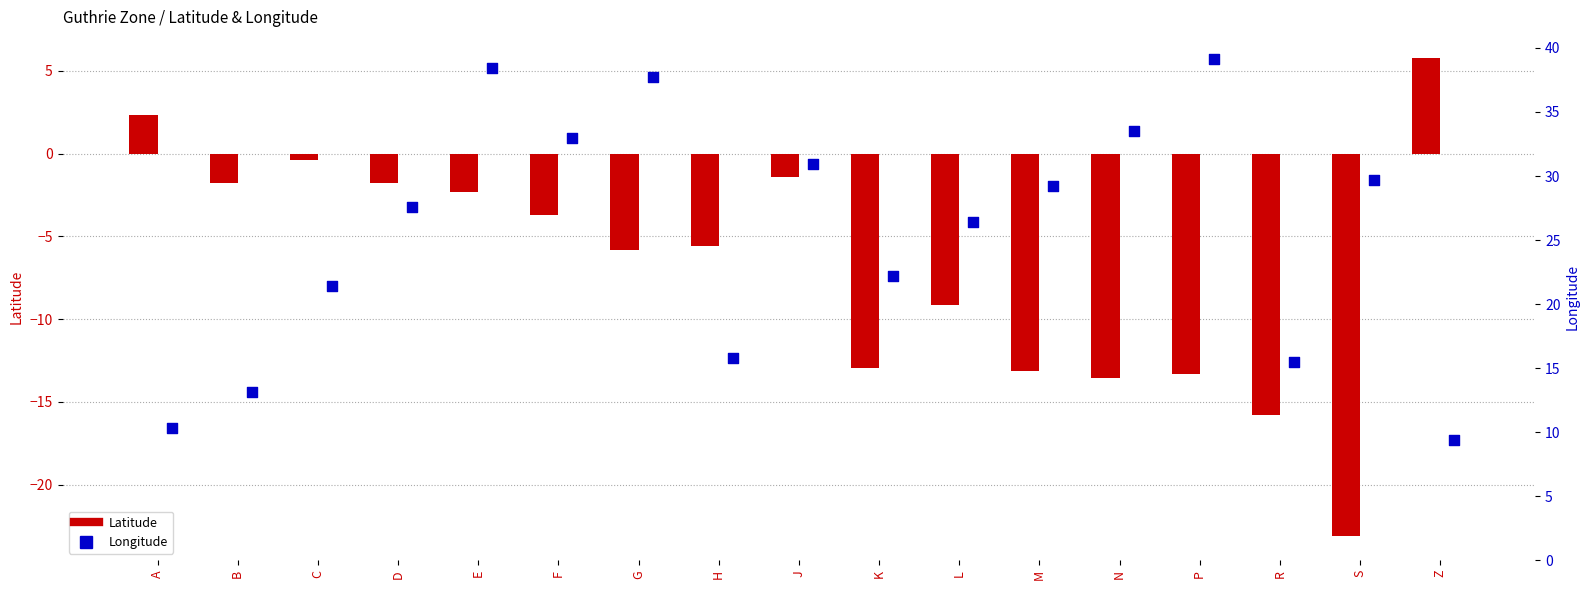

What are all the series names shown in the legend?

Latitude, Longitude